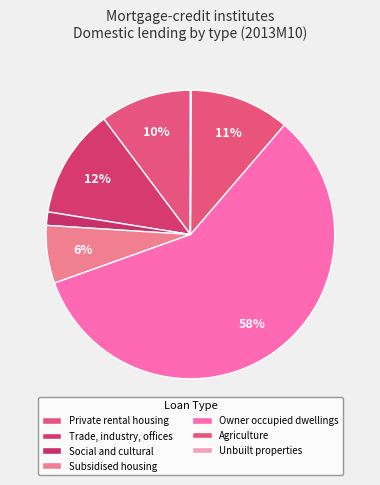

The Agriculture slice represents 11% of the pie. True or false?

True